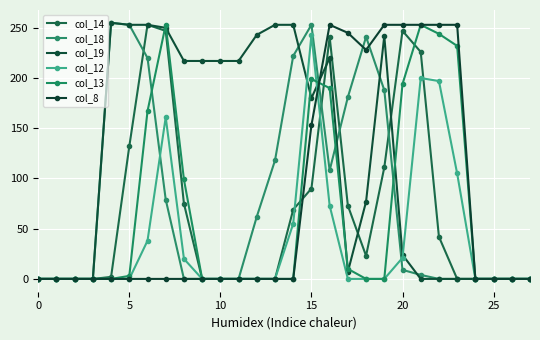

Does the chart have visible grid lines?

Yes